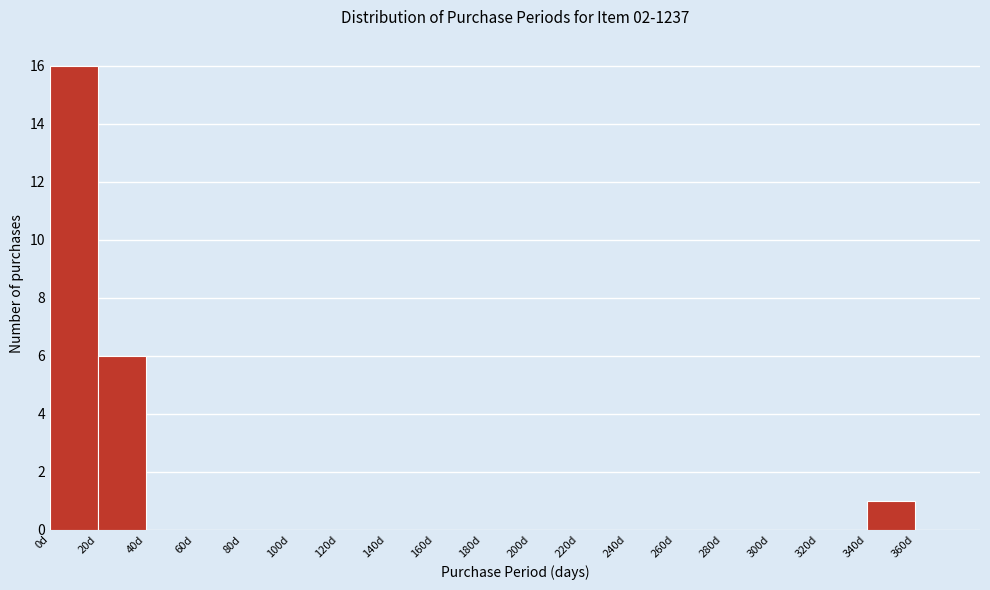

What is the height of the bar covering 340 to 360 on the x-axis? The values are not printed on the chart, so give them approximately, as read against the axis.

1